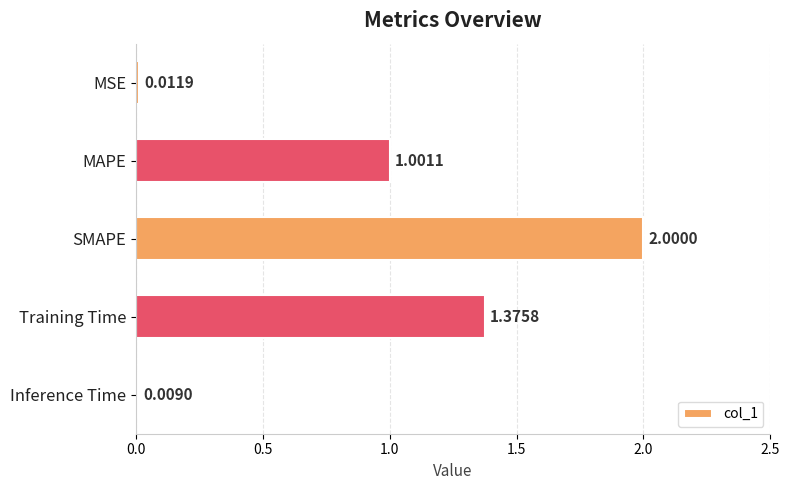

What is the sum of the values at MAPE and Training Time?

2.4